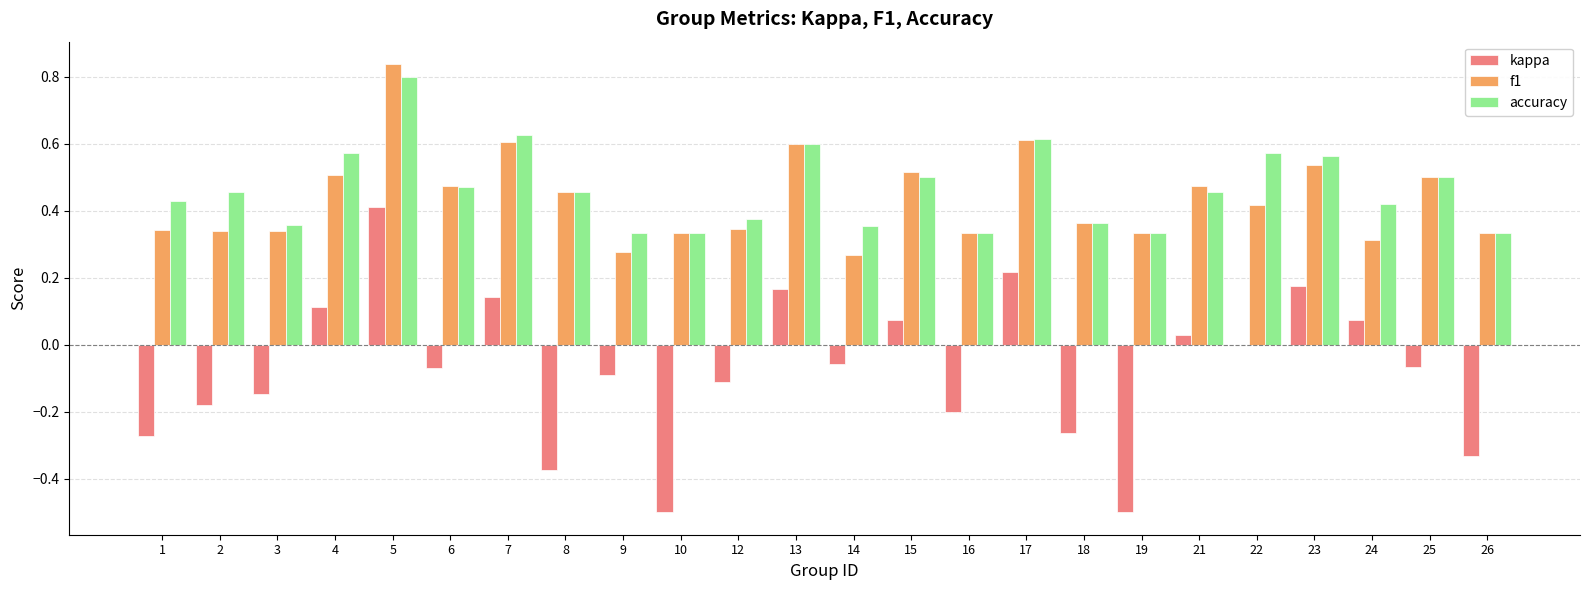

What is the sum of the kappa values at 9 and 19?

-0.6